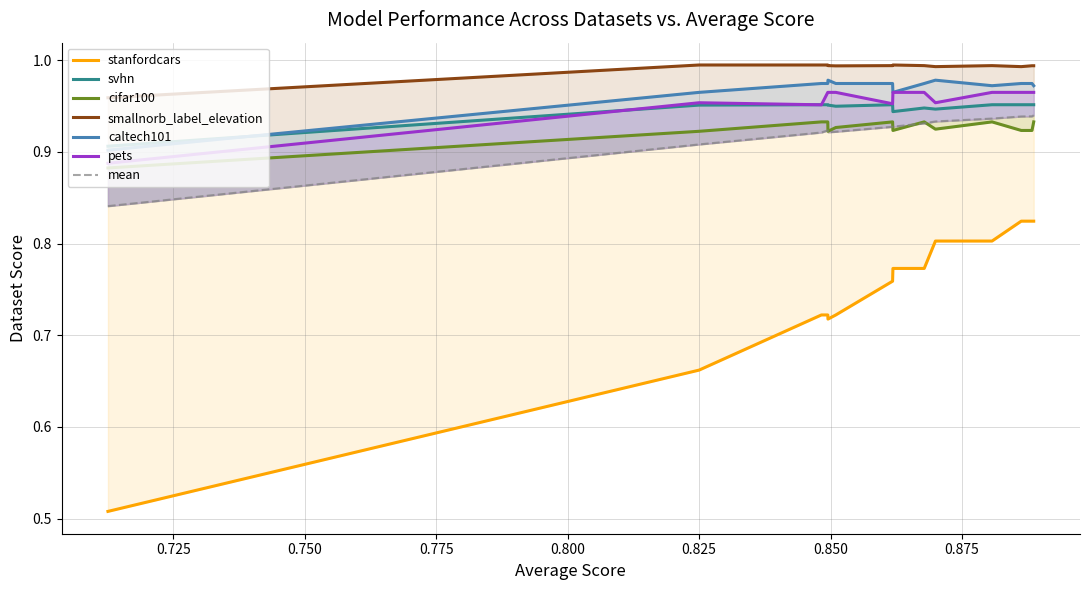

True or false: cifar100 and caltech101 cross at least once.

False